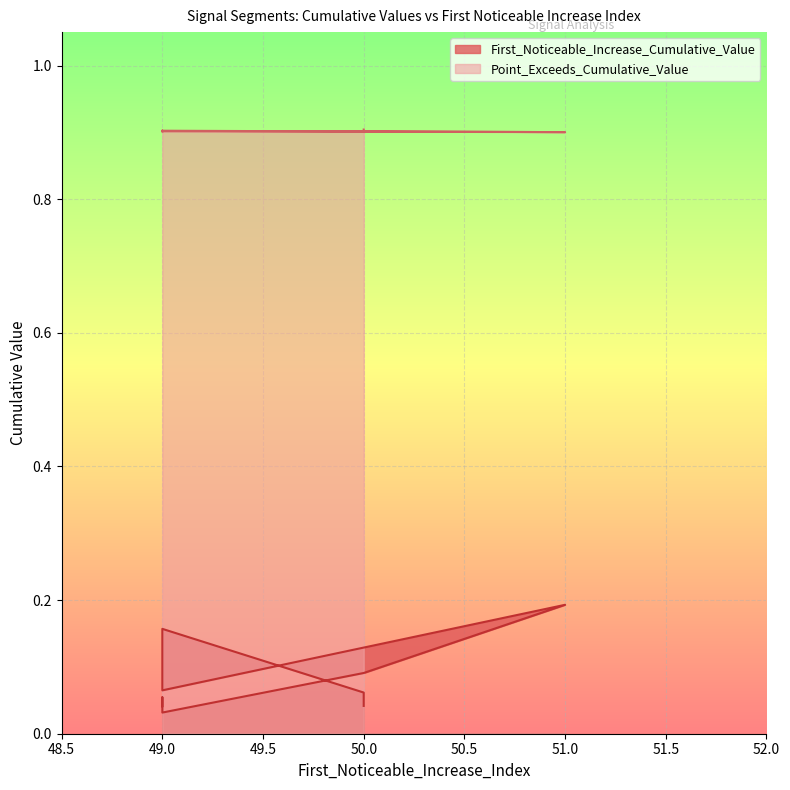

Rank the series by their maximum value, from highest to lowest.

Point_Exceeds_Cumulative_Value, First_Noticeable_Increase_Cumulative_Value